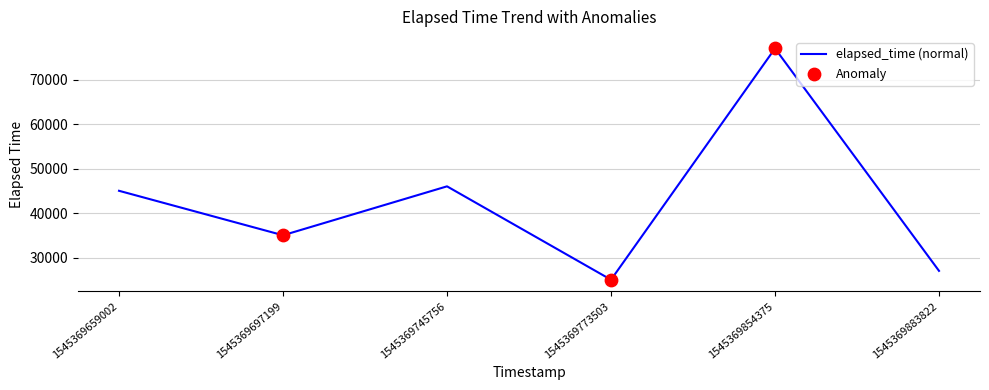

What is the ratio of the value at 1545369659002 to the value at 1545369697199?

1.3